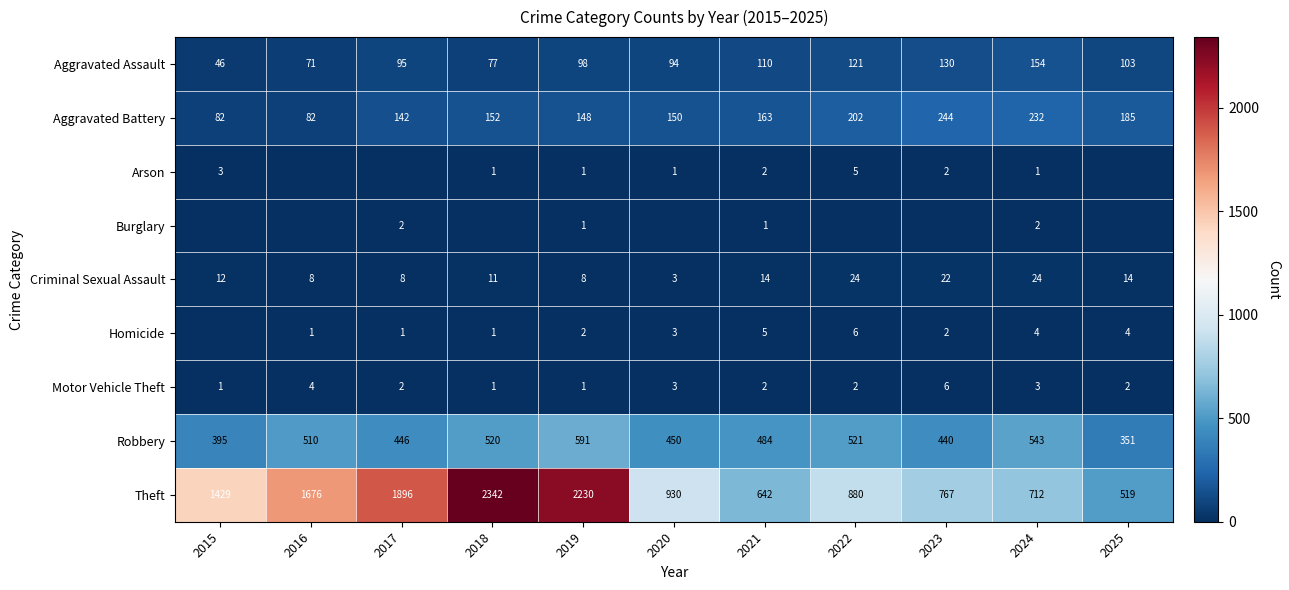

At which category is the sum across all series the highest?

2018